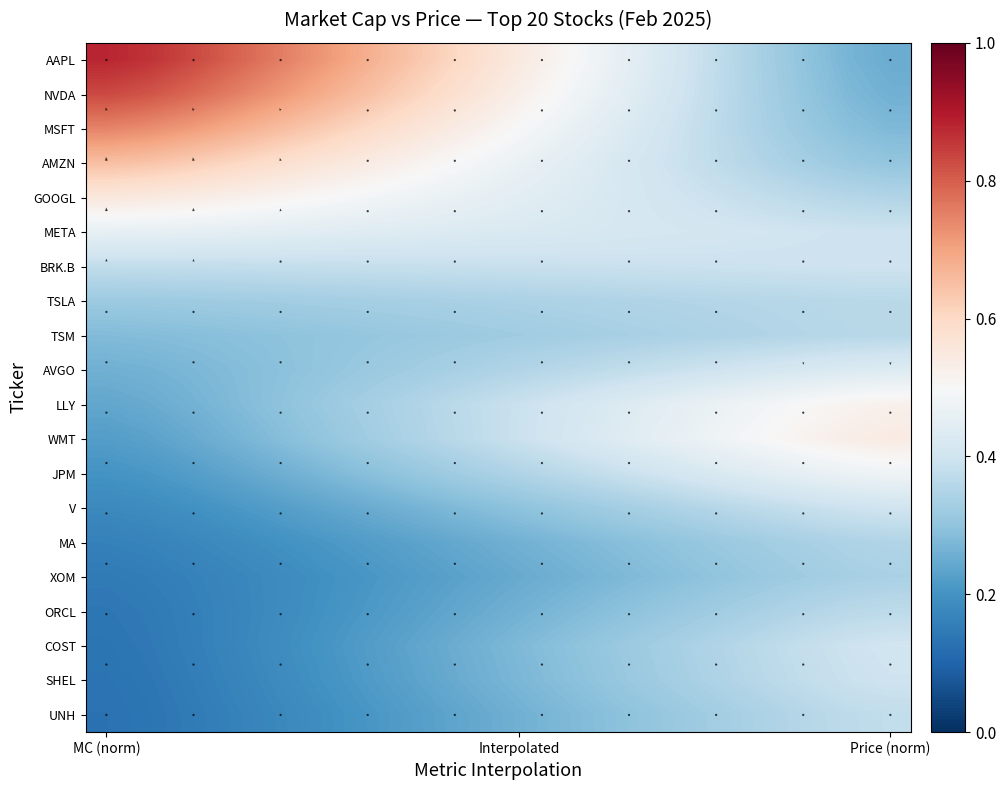

At which category does the chart reach its minimum across all series?

MC (norm)